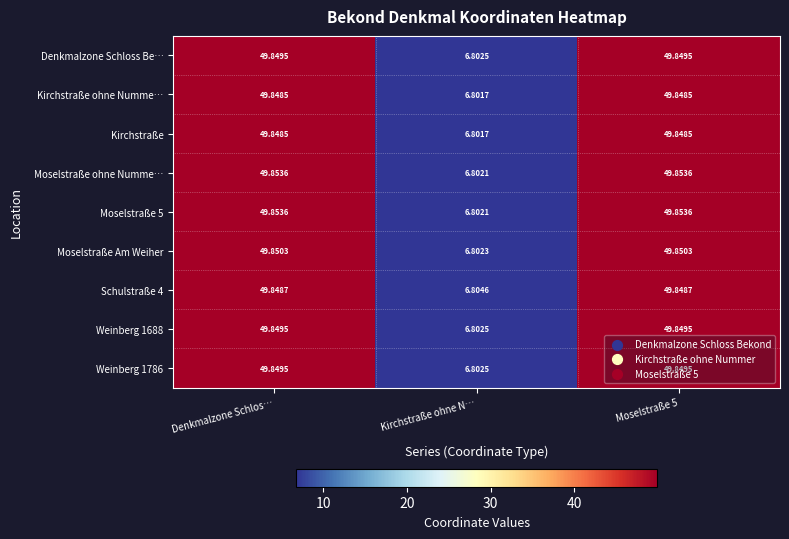

At how many categories does at least one series exceed 34?

2